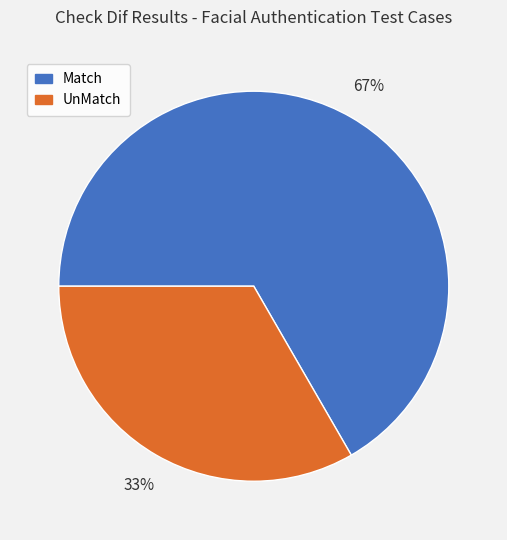

Do UnMatch and Match together represent more than half of the pie?

Yes